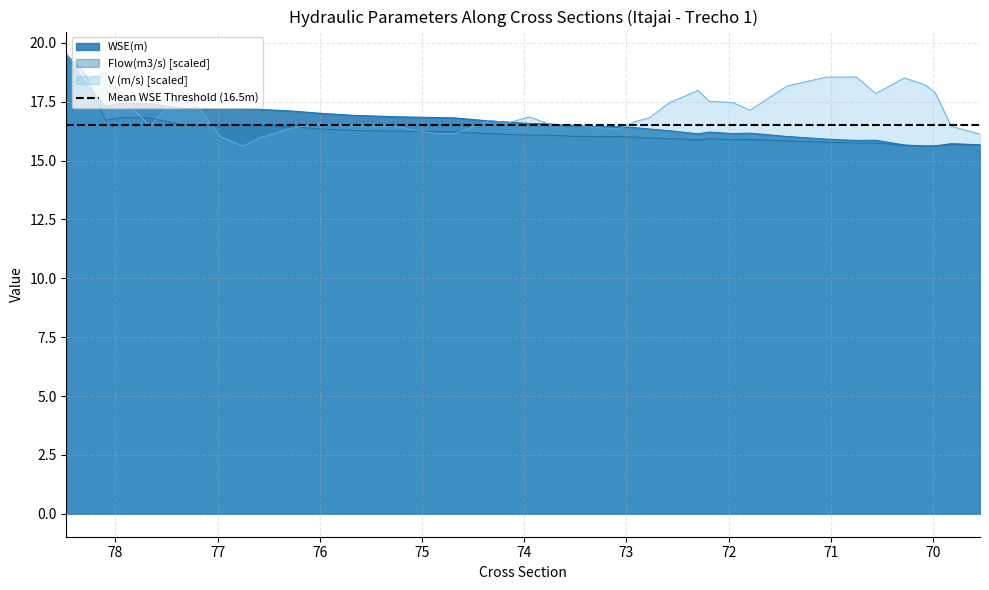

What is the sum of the V (m/s) values at 73.07 and 69.82?

32.8